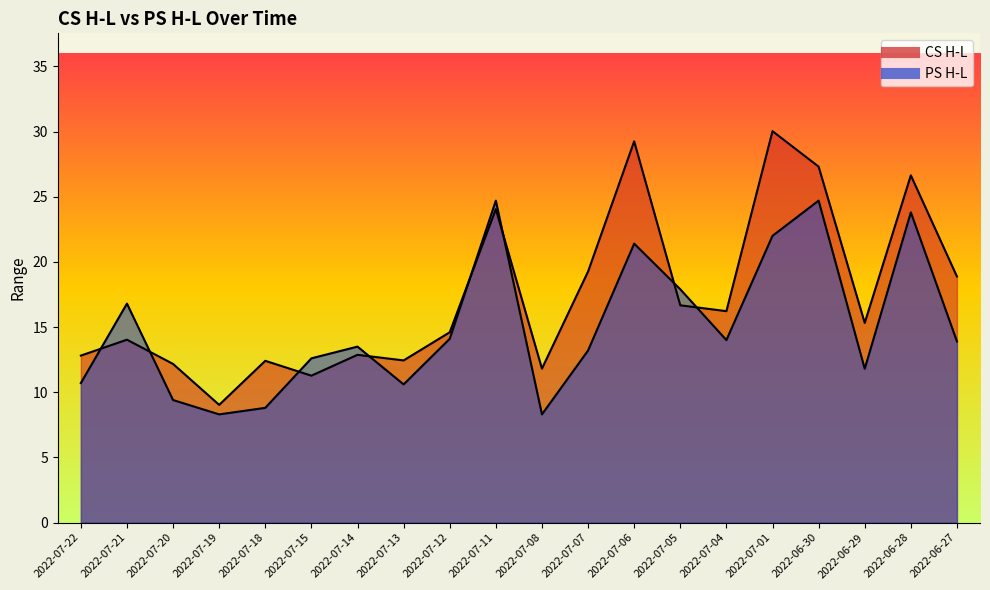

What is the average value of the PS H-L series?

15.0